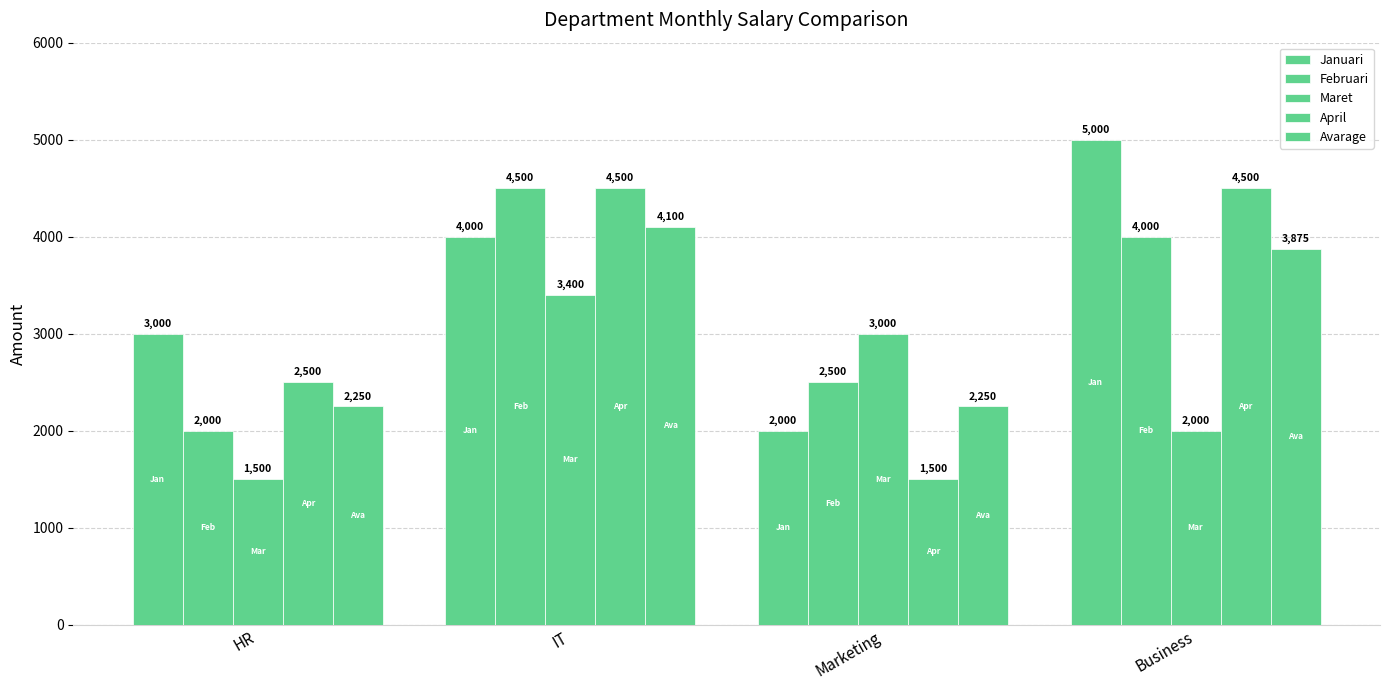

Is it true that Avarage equals 7324 at IT?

False